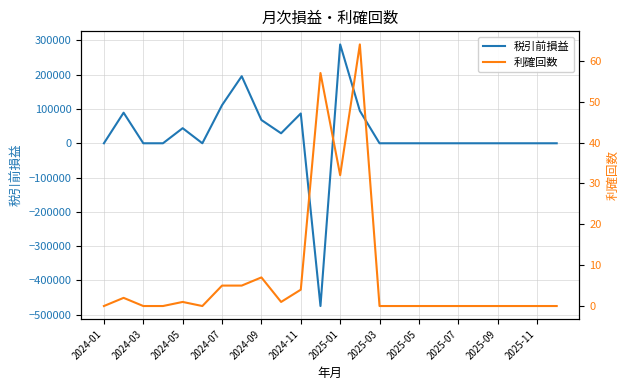

True or false: 利確回数 and 税引前損益 cross at least once.

True